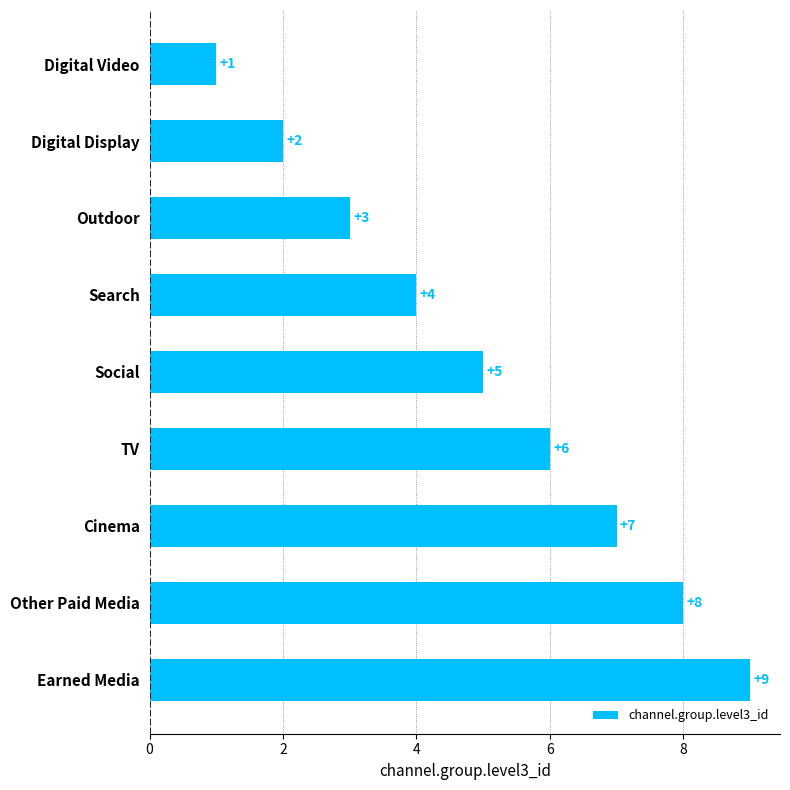

The chart shows a value of 11 at Other Paid Media. True or false?

False